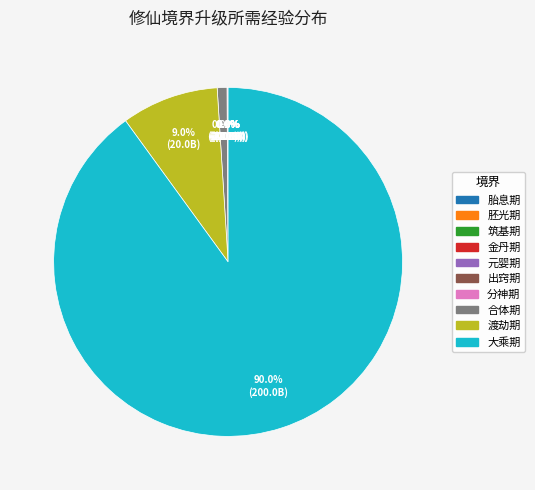

Which slice is the largest?

大乘期